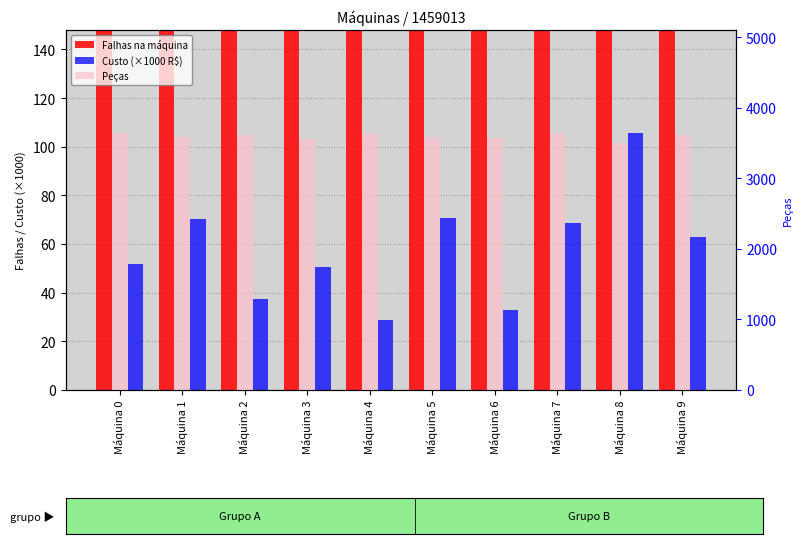

Rank the series at Máquina 8 from lowest to highest value.

Custo (×1000 R$), Falhas na máquina, Peças